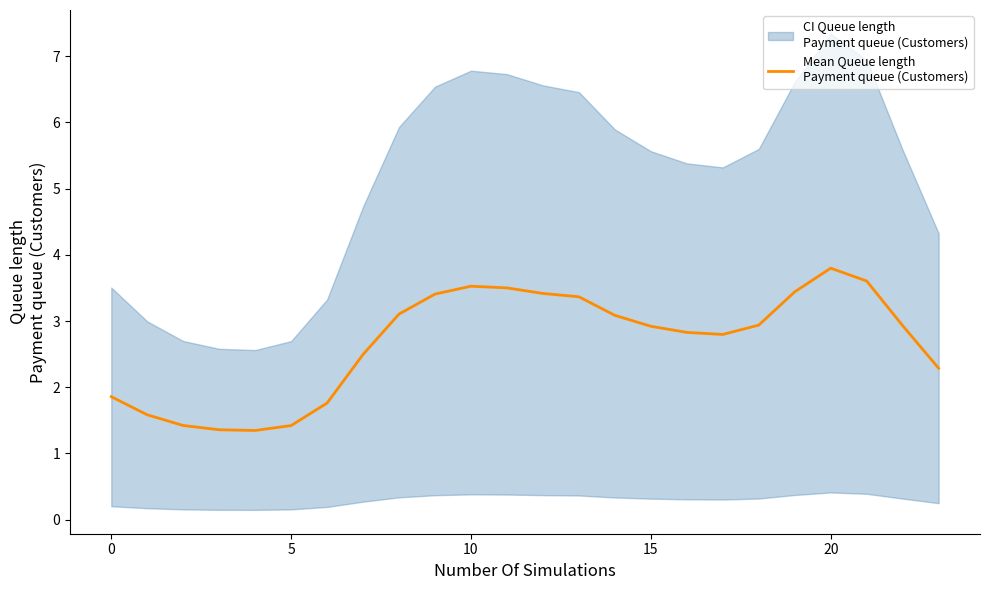

What is the difference between the second highest and second lowest values?

2.2